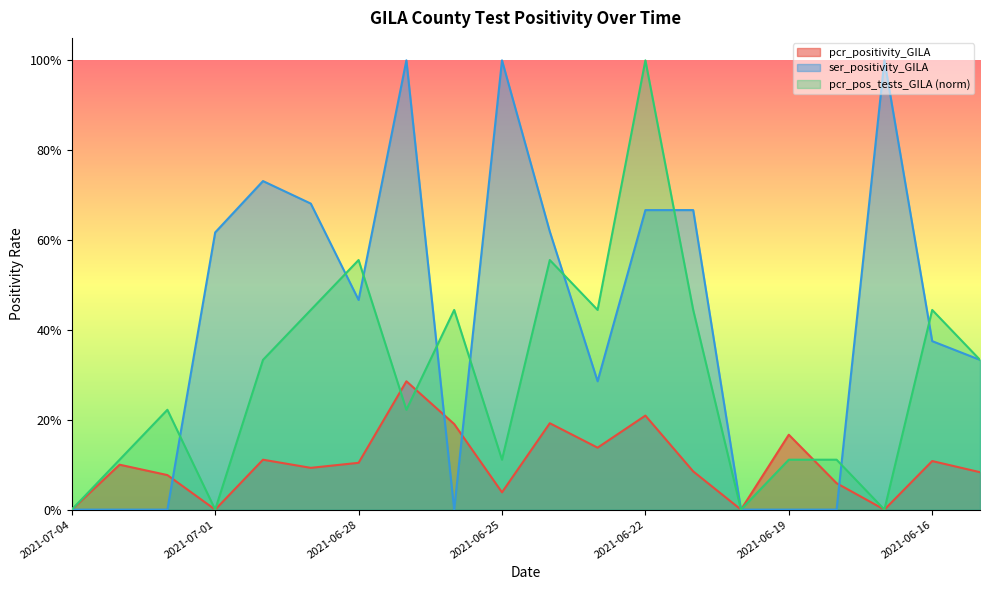

Count the pcr_pos_tests_GILA values in the range 0 to 1.

20